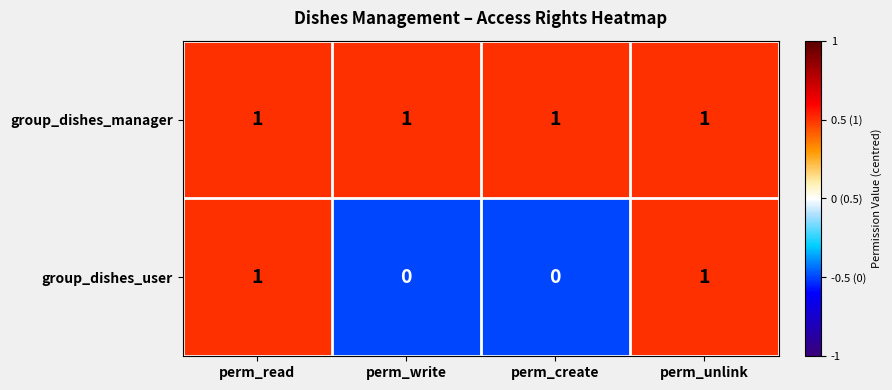

The group_dishes_user series shows 1 at perm_read. True or false?

True